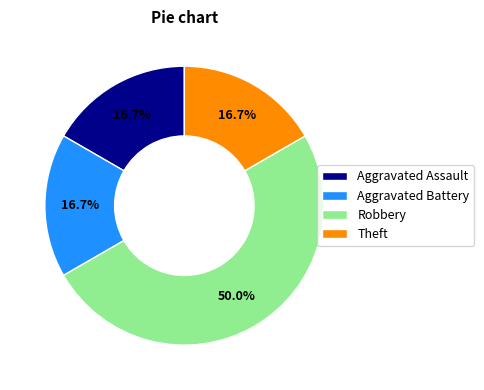

How many slices are in this pie chart?

4